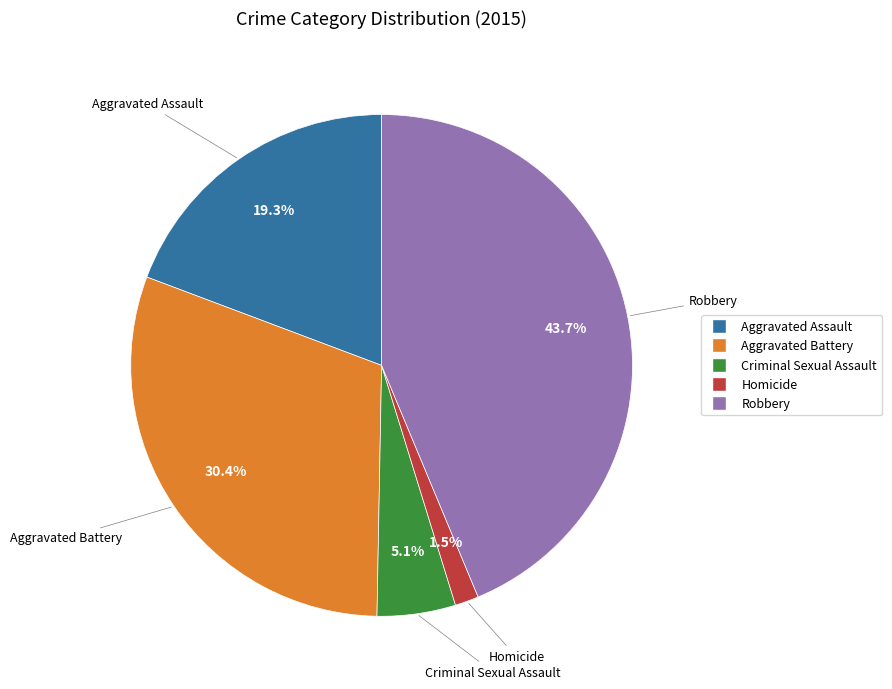

How many segments does this pie chart have?

5